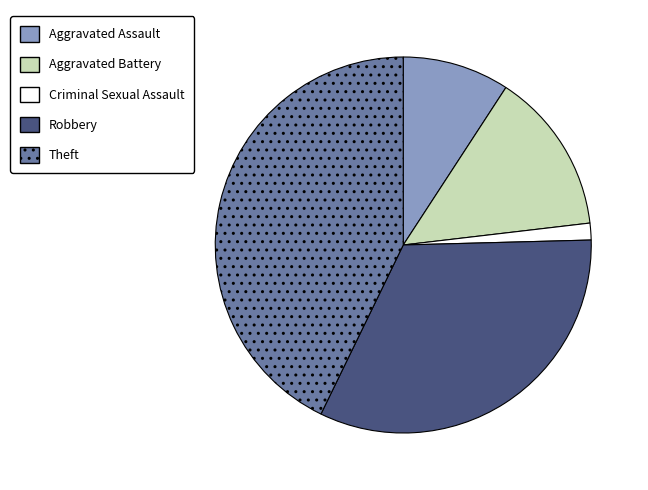

Rank the categories by value from lowest to highest.

Criminal Sexual Assault, Aggravated Assault, Aggravated Battery, Robbery, Theft